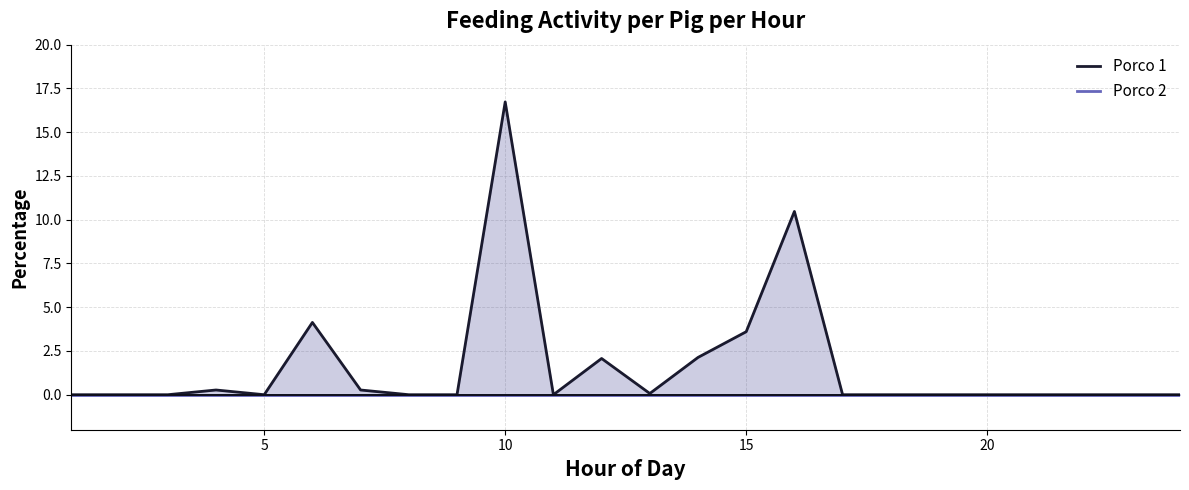

True or false: Porco 2 and Porco 1 intersect in this chart.

False